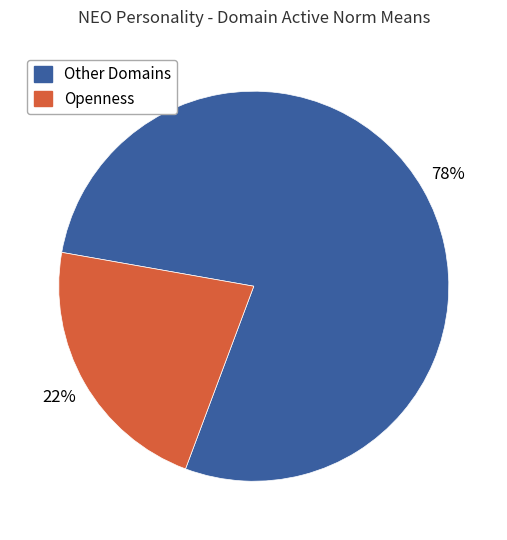

To the nearest percent, what is the difference between the largest and smallest slice percentages?

56%